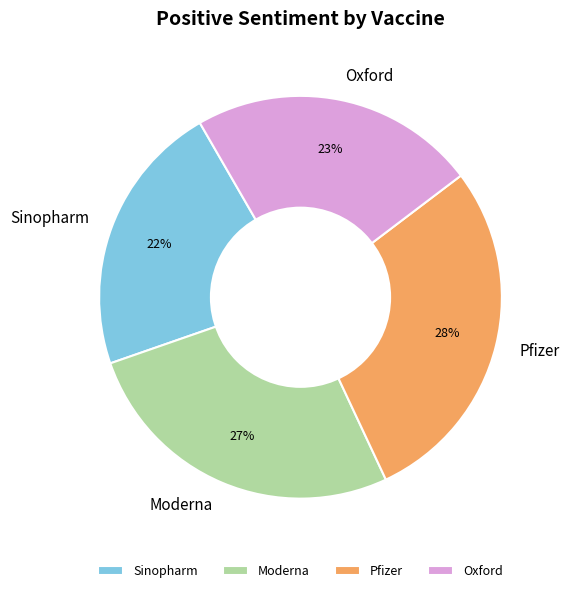

What percentage is the Oxford slice, to the nearest percent?

23%